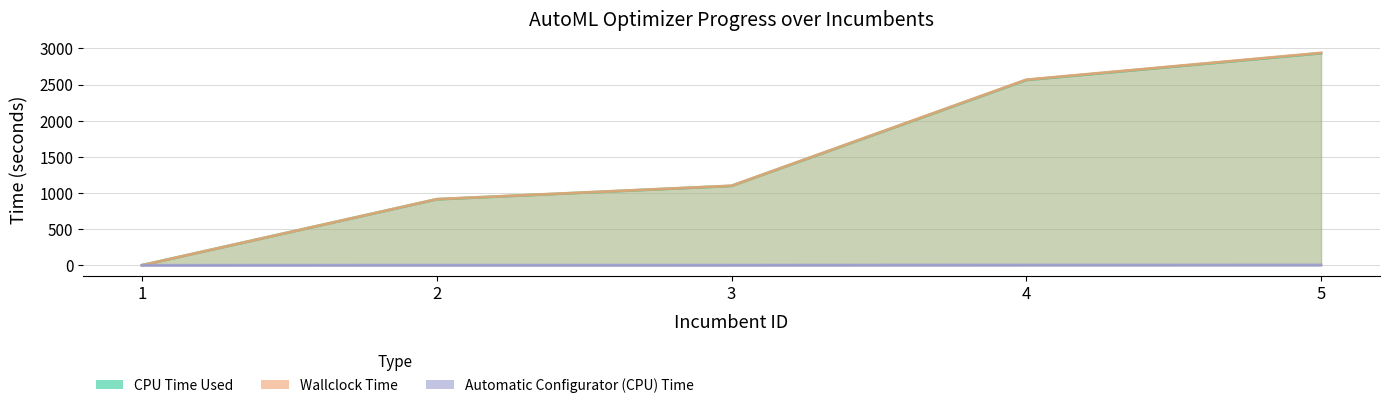

Rank the series at 4 from lowest to highest value.

Automatic Configurator (CPU) Time, CPU Time Used, Wallclock Time